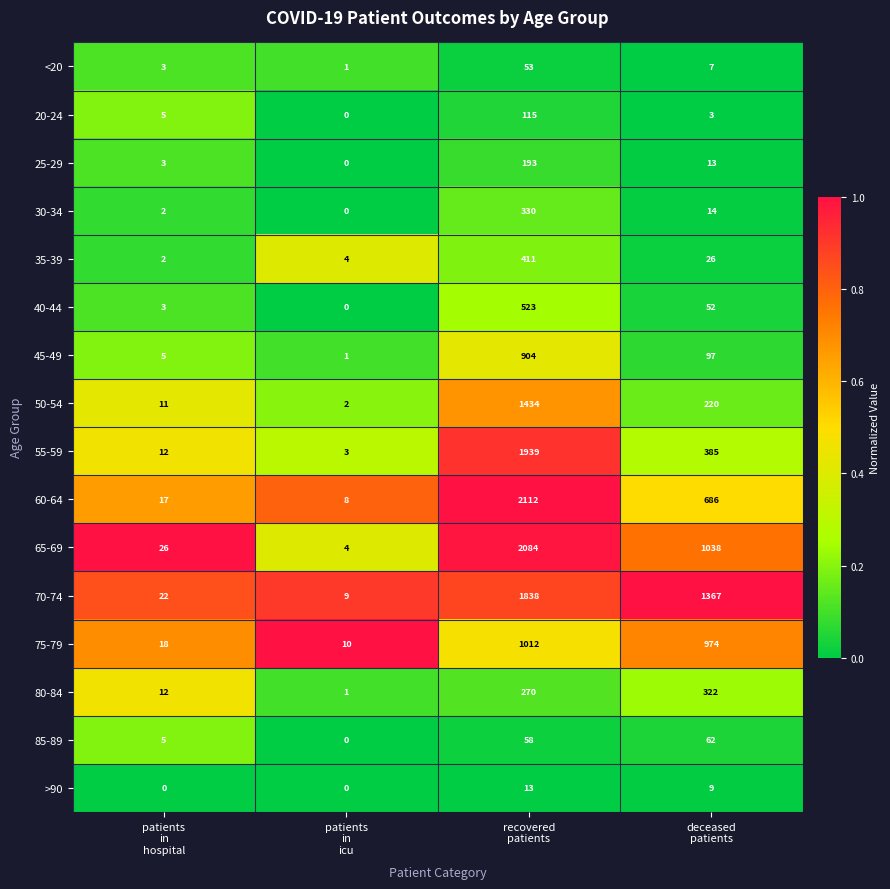

Which label corresponds to the largest value in the chart?

recovered
patients